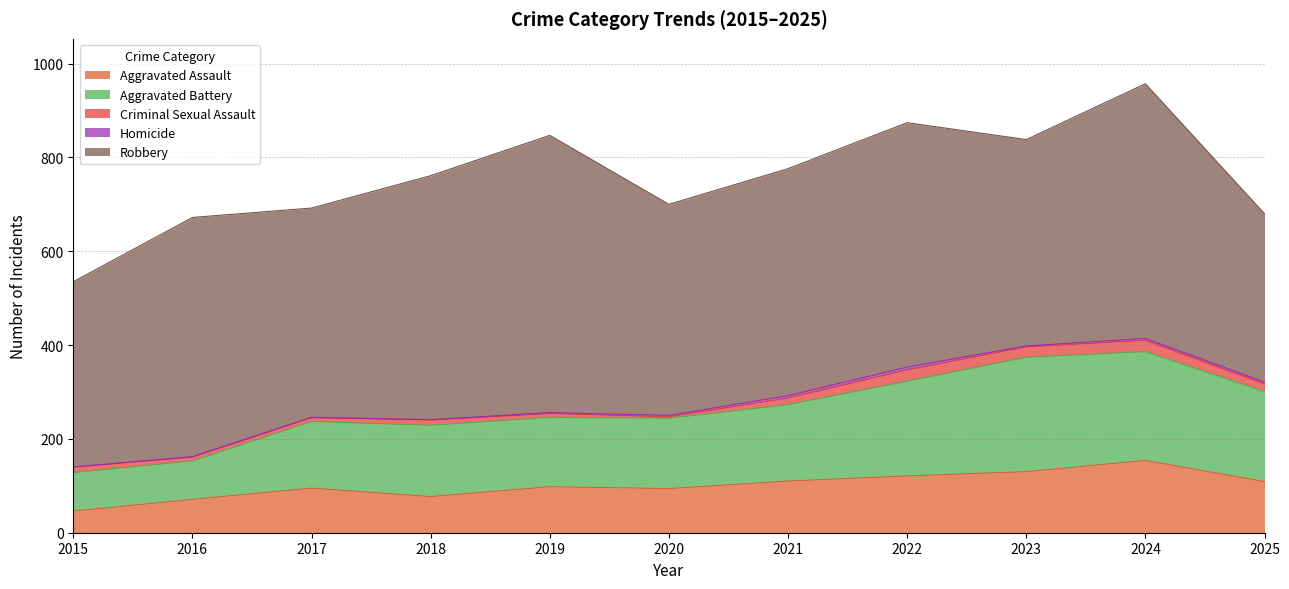

The value of Aggravated Battery at 2018 is 152. True or false?

True